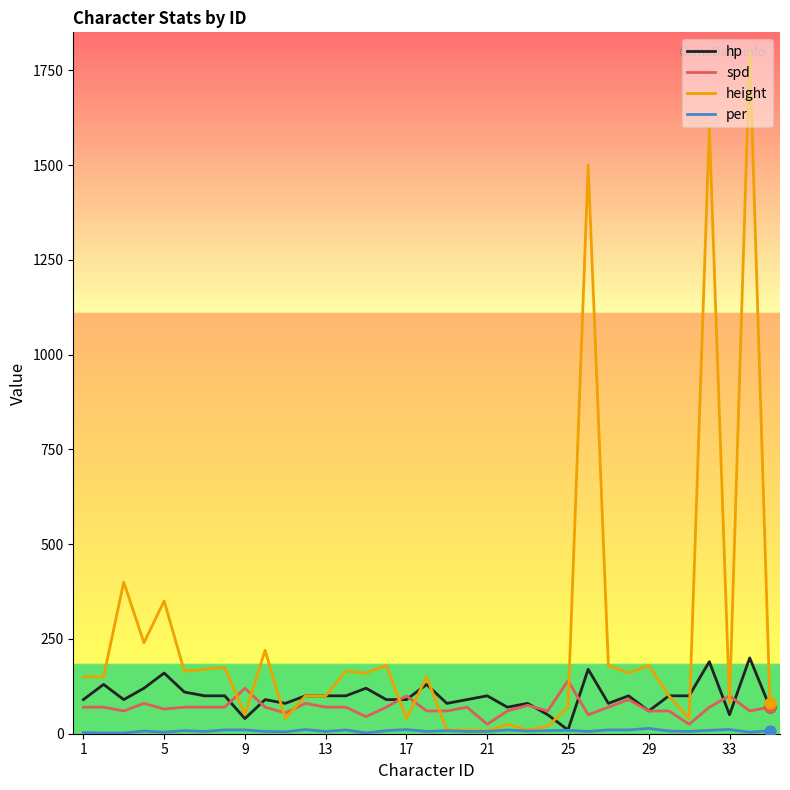

Which series has the largest total across all categories?

height